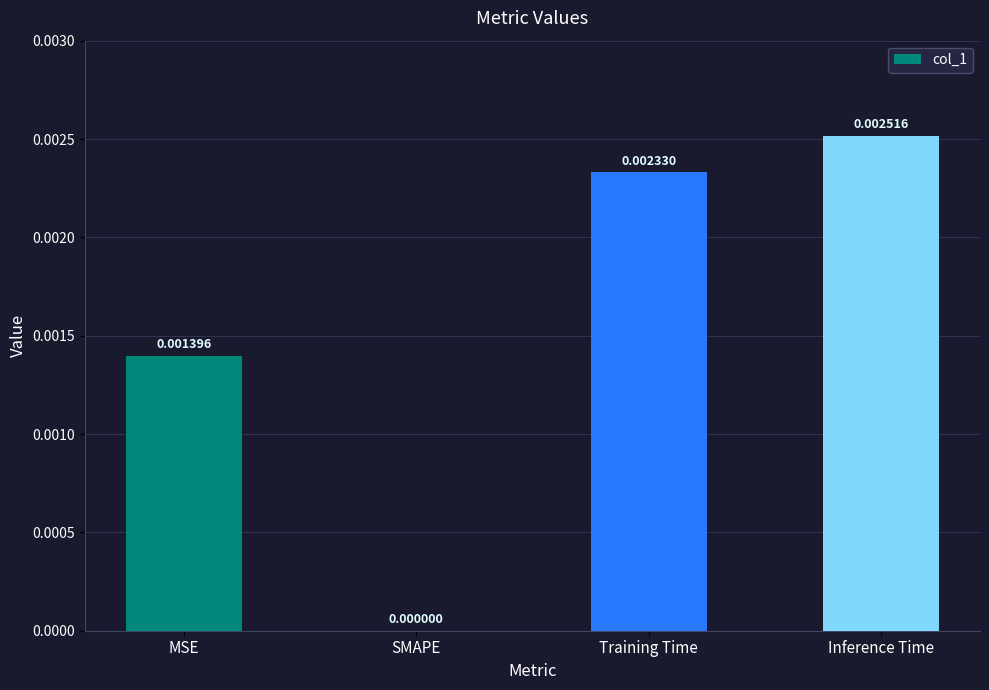

Where is the data nearest to the value 0?

SMAPE